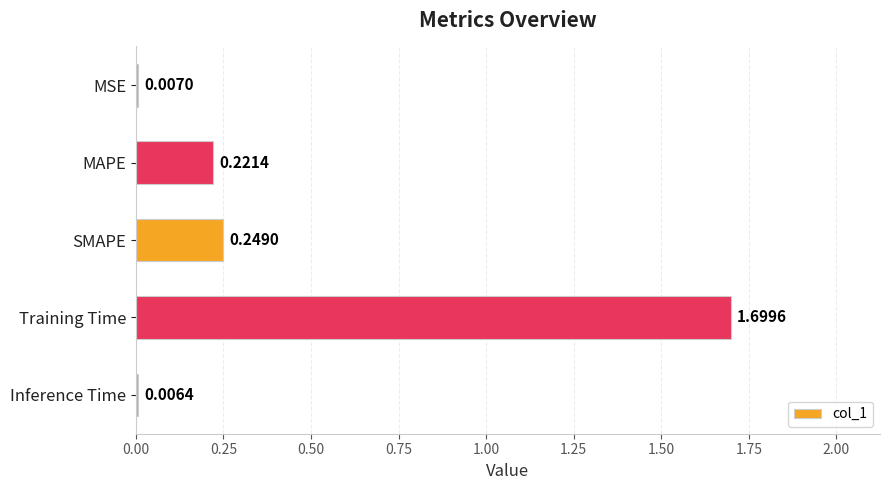

What is the label of the 5th bar from the bottom?

MSE